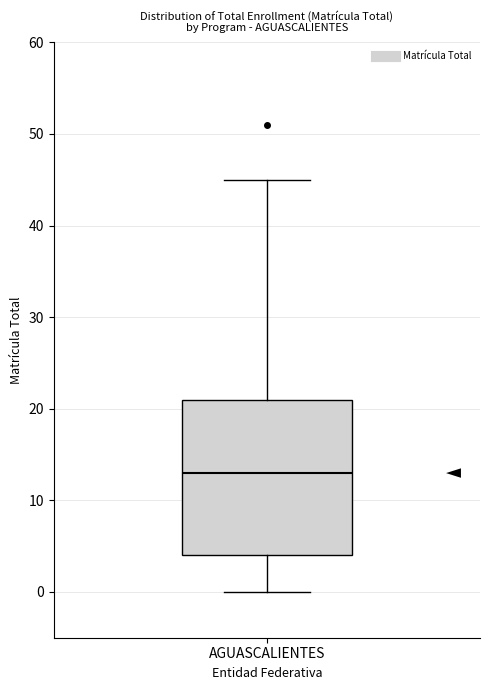

Transcribe this box plot: give where the median line is, the range the box spans, and where the two whiskers end, as read against the y-axis. The values are not printed on the chart, so give them approximately, as read against the axis.

median 13, box 4 to 21, whiskers 0 to 45